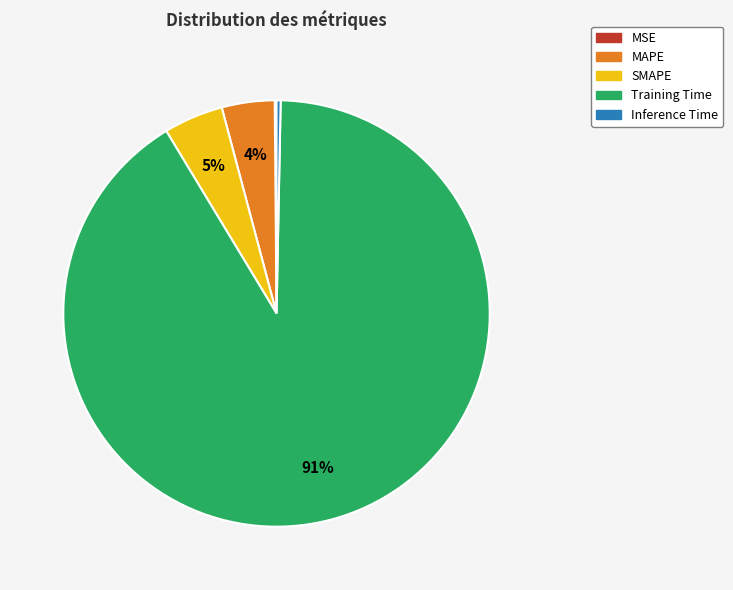

True or false: SMAPE accounts for 5% of the total.

True